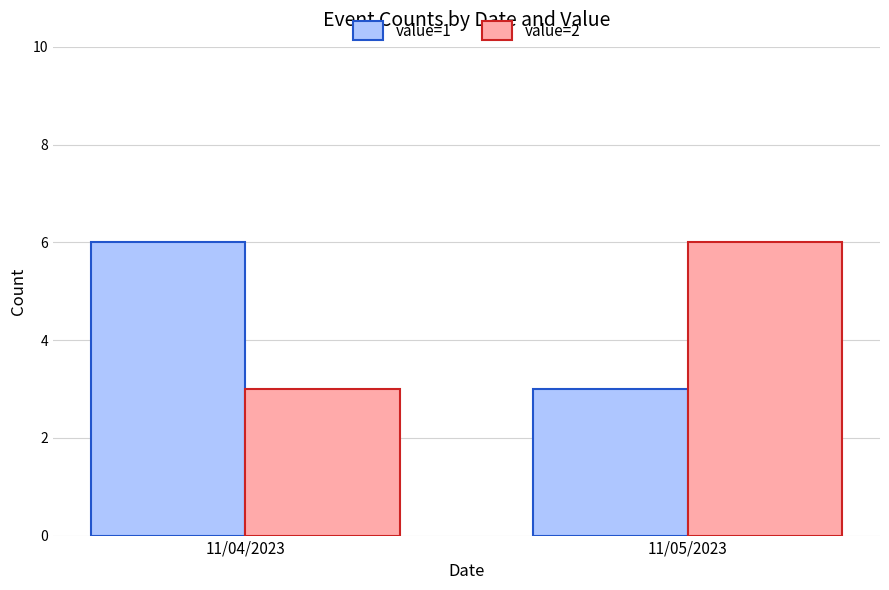

List the labels in order of value=1 value, largest first.

11/04/2023, 11/05/2023